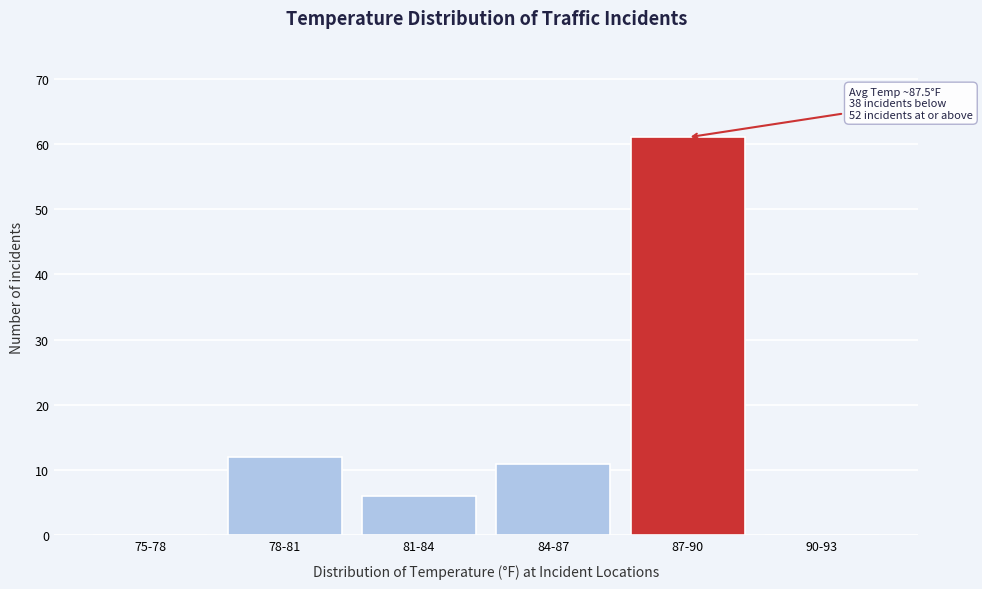

Reading left to right, what are all the values shown in this chart?

75-78=0	78-81=12	81-84=6	84-87=11	87-90=61	90-93=0